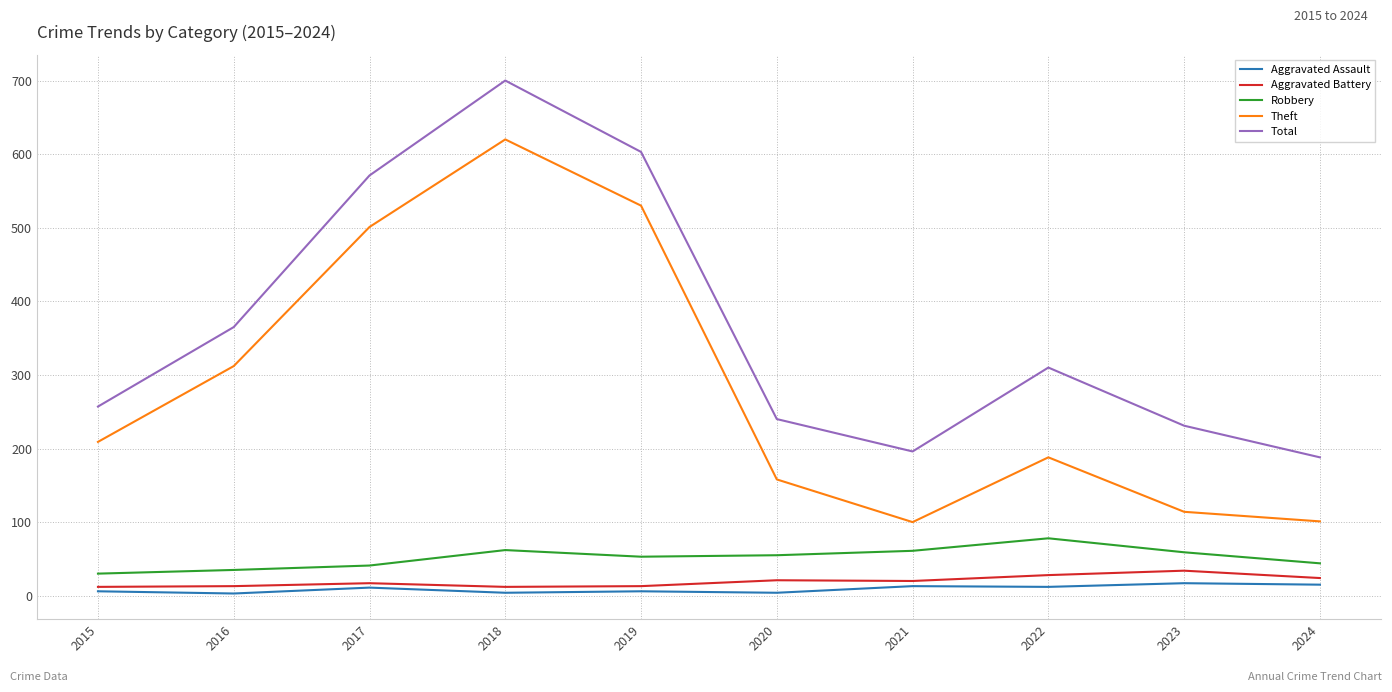

At which category is the sum across all series the highest?

2018